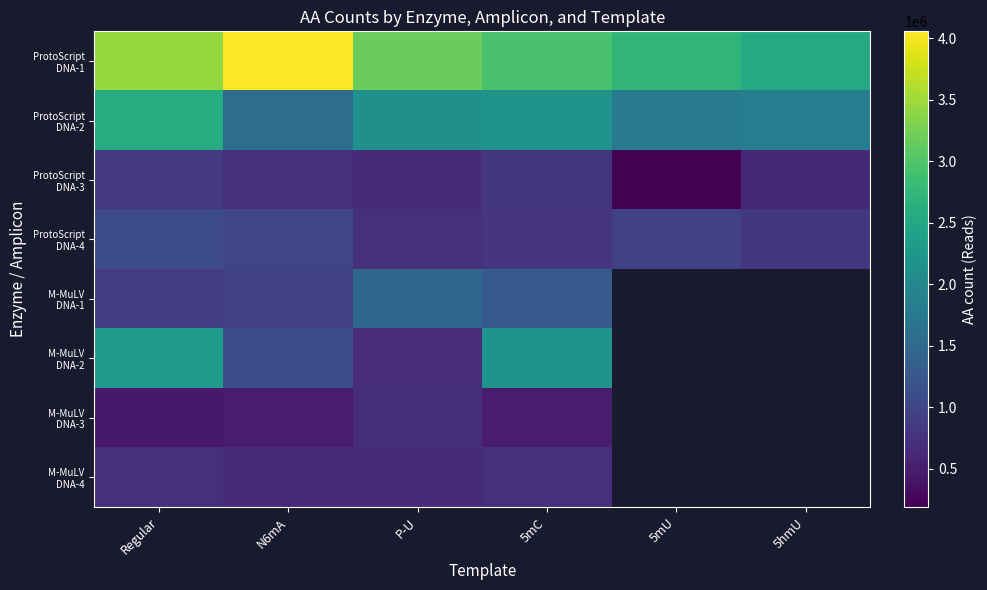

The value of ProtoScript DNA-1 at Regular is 3445303.0. True or false?

True